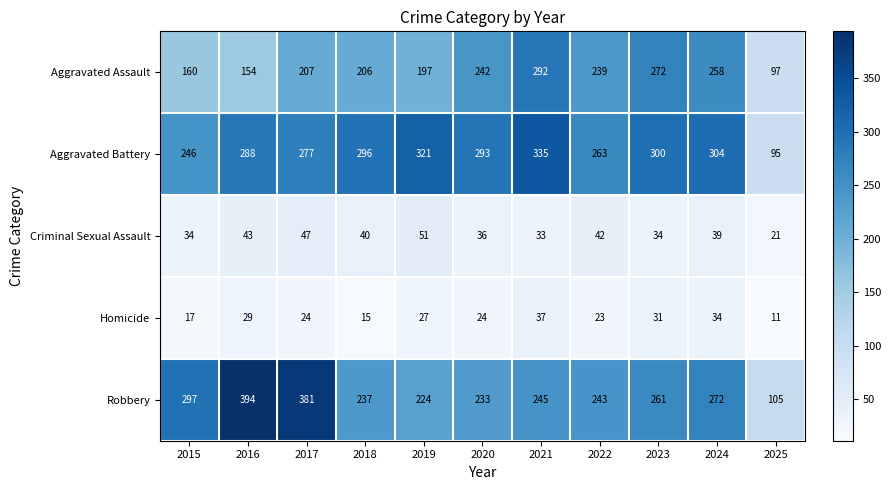

What is the difference between the highest and lowest values at 2021?

302